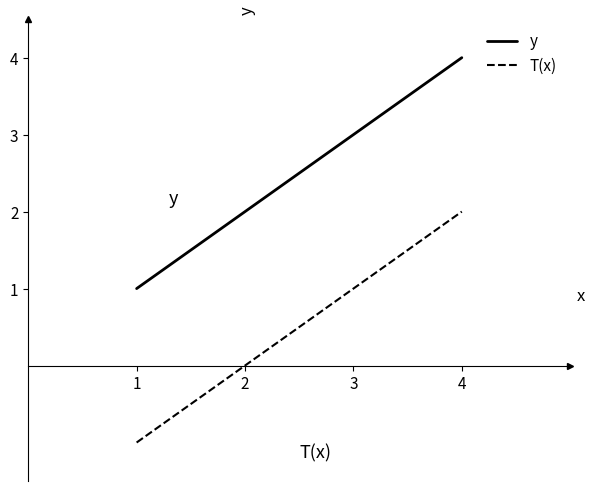

What is the greatest value displayed?

4